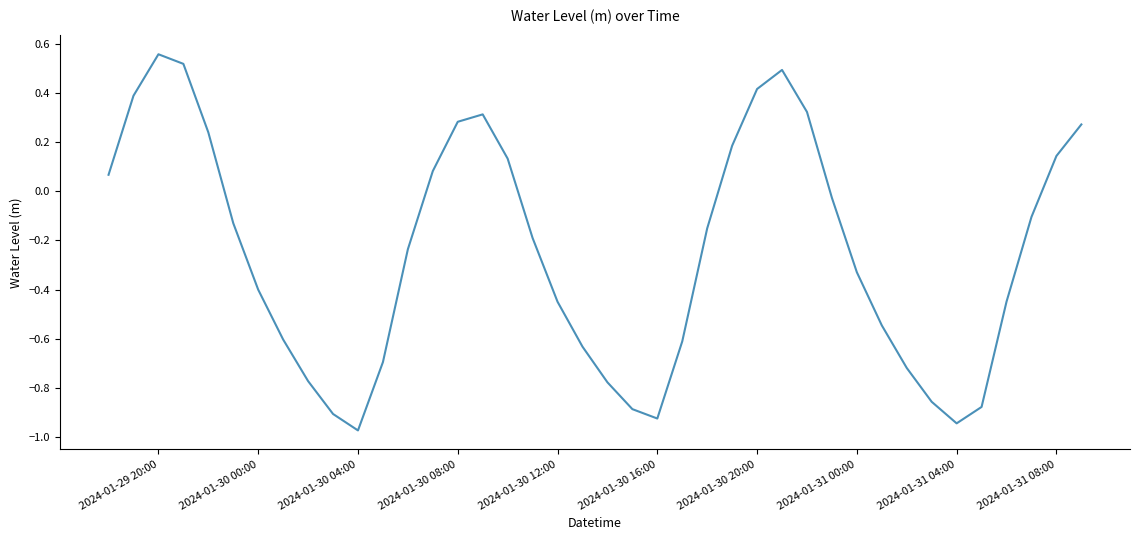

What is the difference between the maximum and minimum values?

1.5